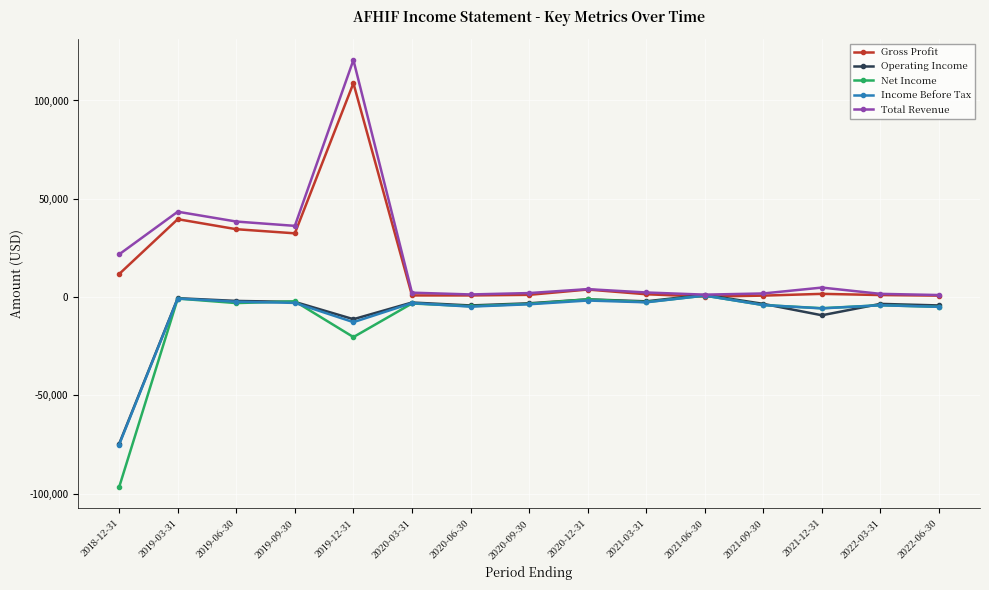

What is the value of the Net Income point at the 5th from the left?

-20400